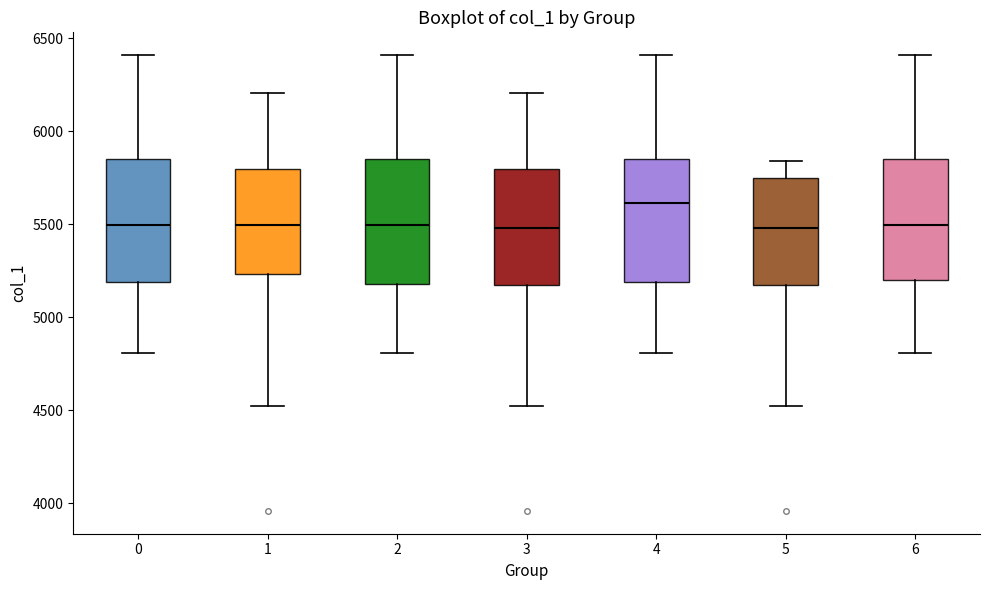

Where is the lower edge of the box at x = 2 on the y-axis? The values are not printed on the chart, so give them approximately, as read against the axis.

5200